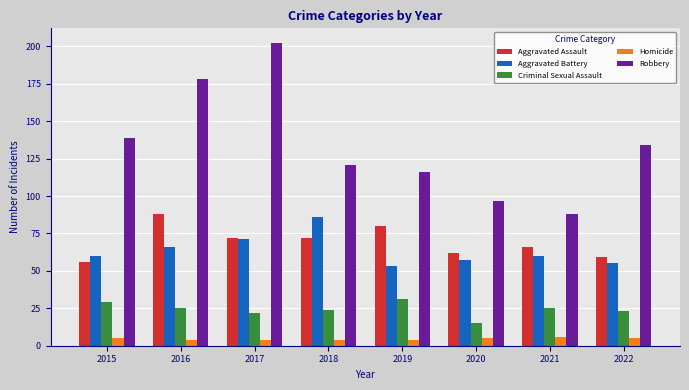

How many values in the Homicide series are below 5?

4